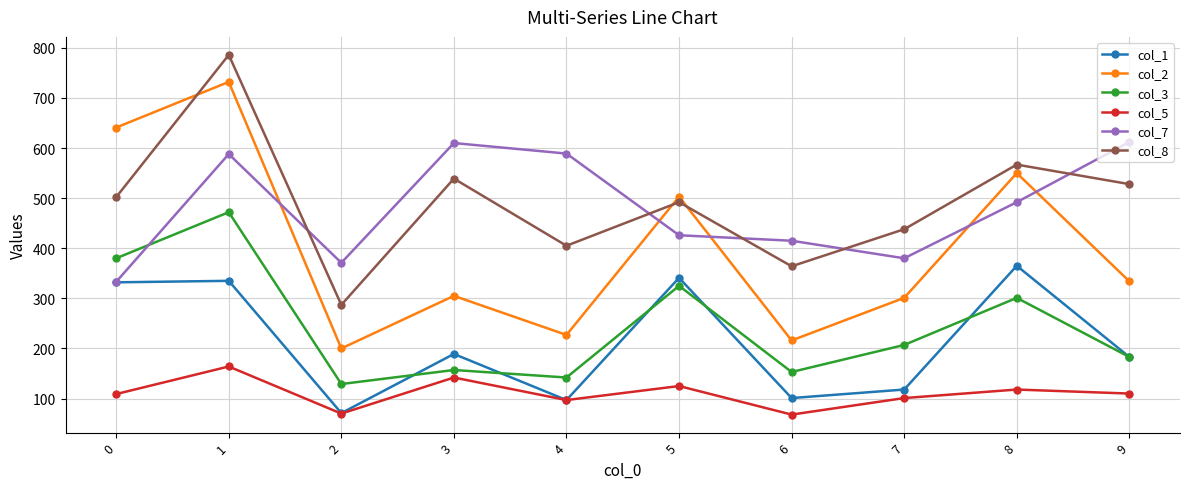

Does the chart have visible grid lines?

Yes